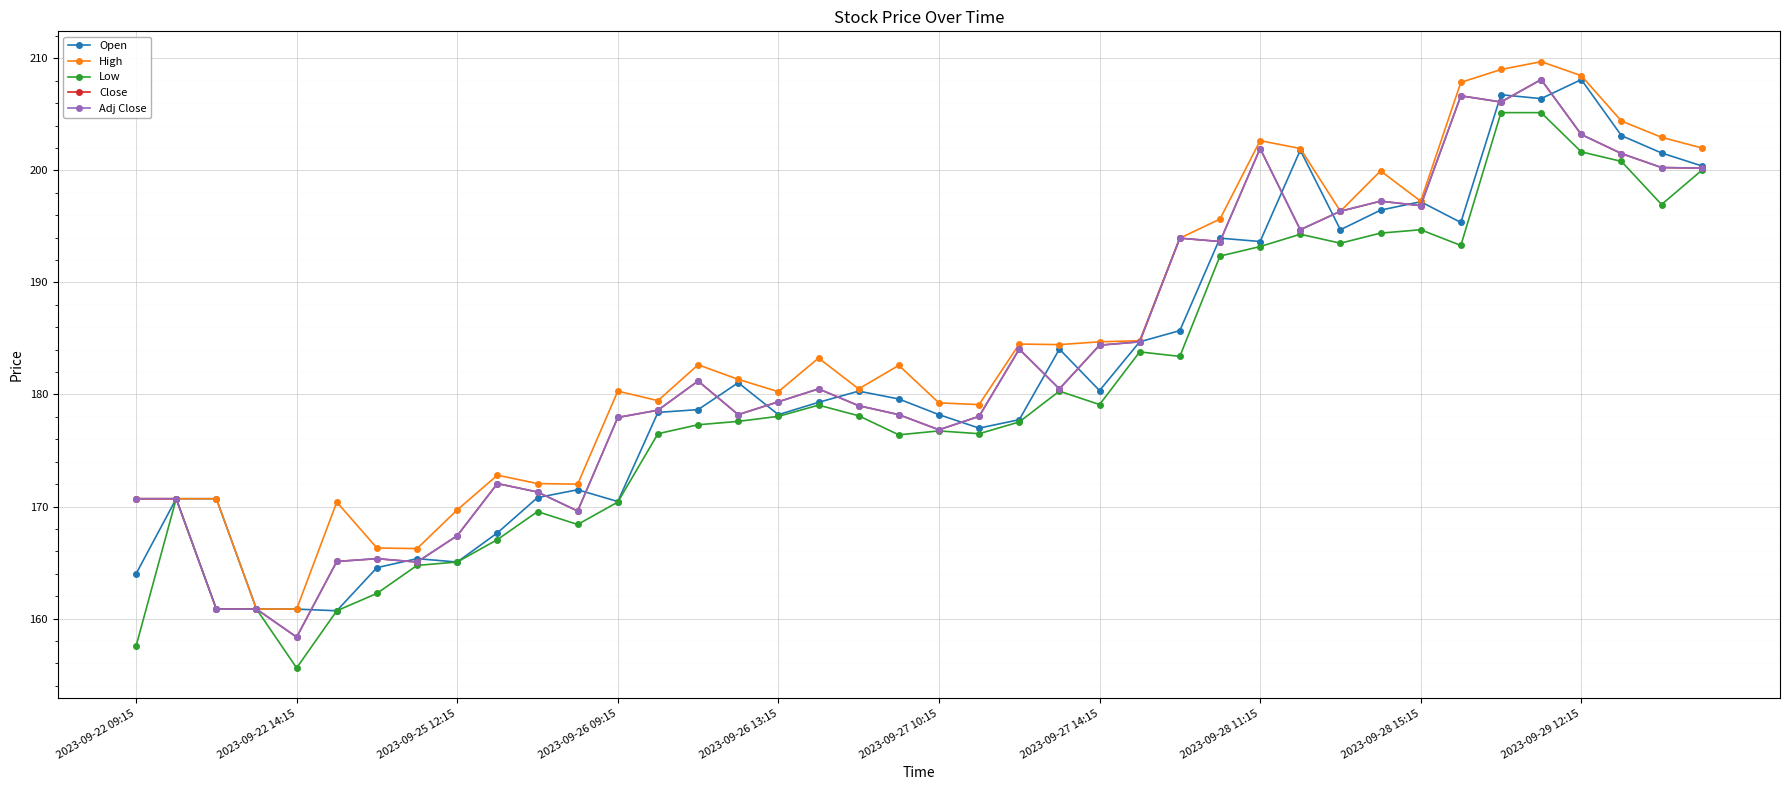

At which category is the sum across all series the highest?

35